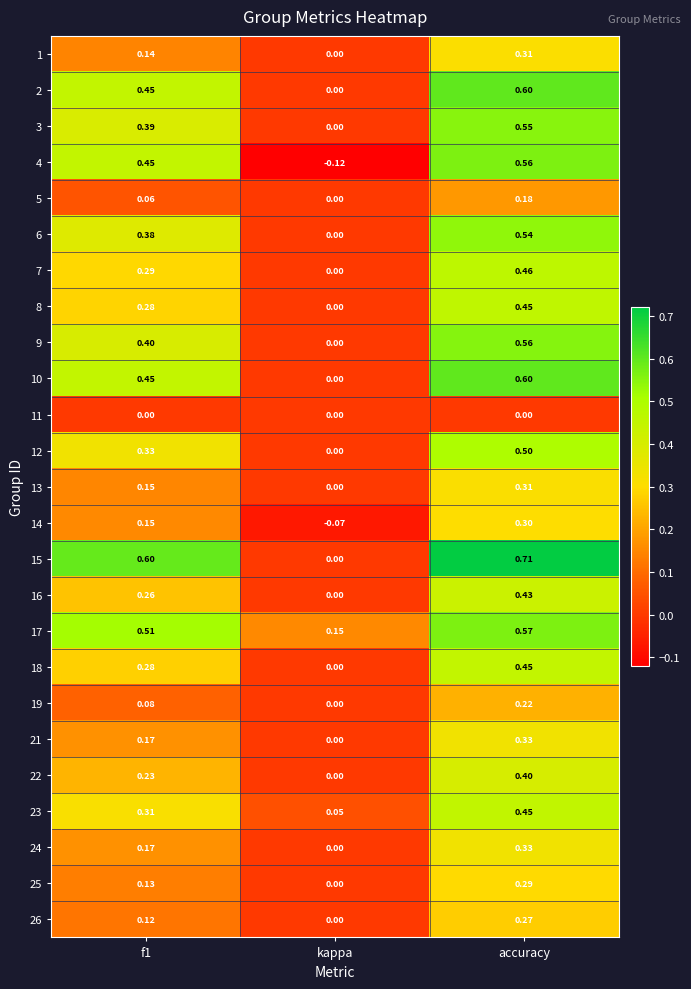

At which label is 15 closest to 0?

kappa